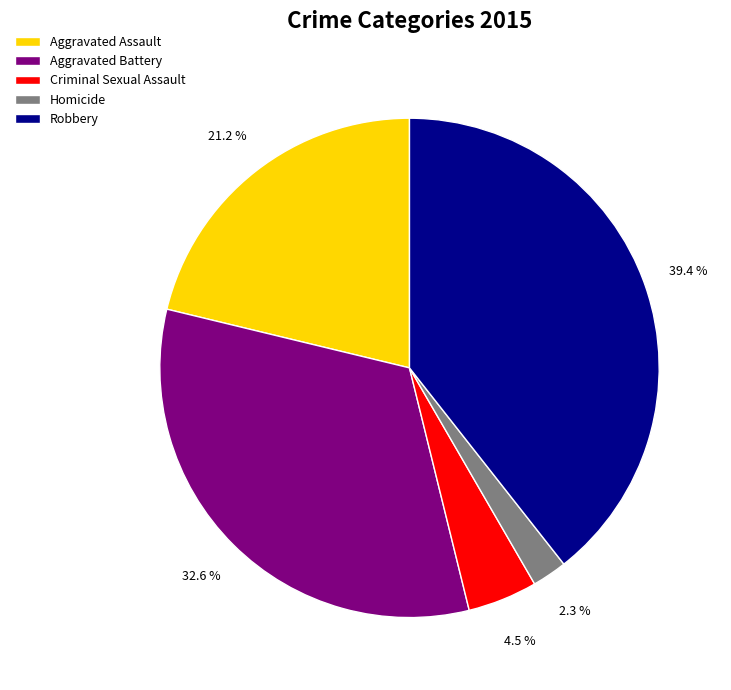

Combined, what portion of the pie is Aggravated Assault and Aggravated Battery?

53.8%